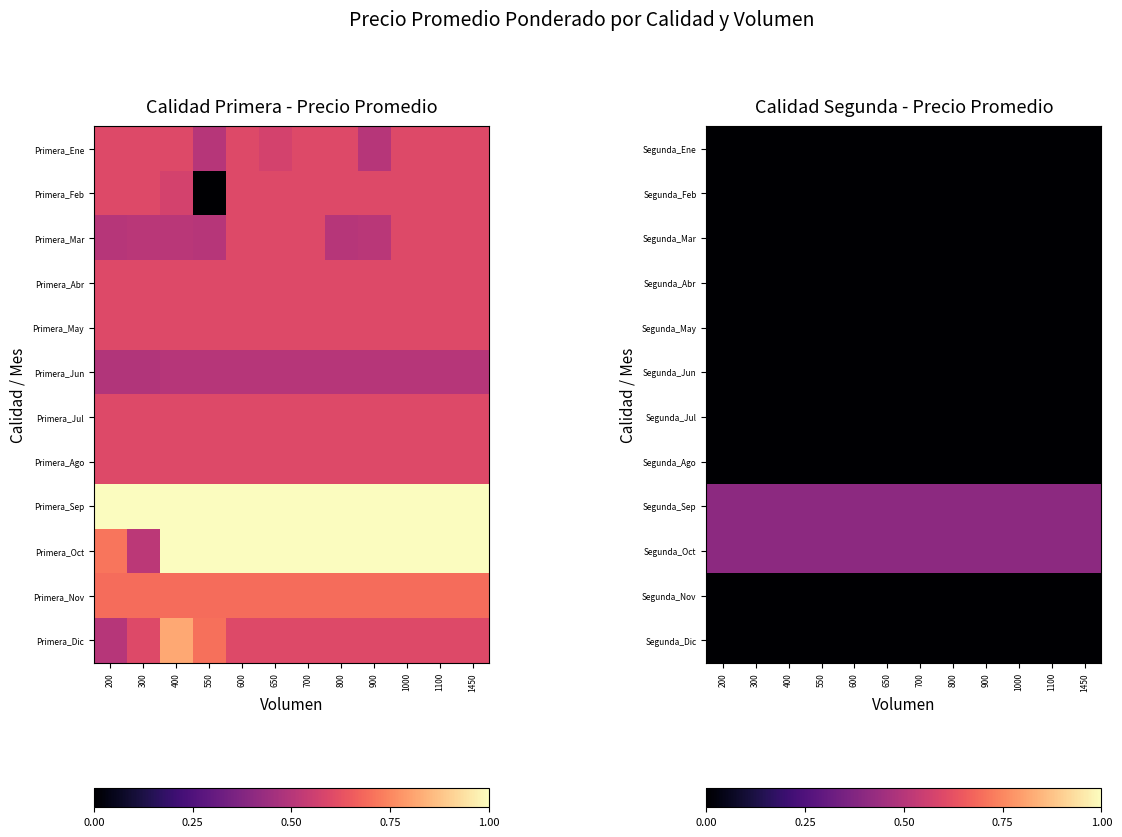

At which category does the chart reach its minimum across all series?

200